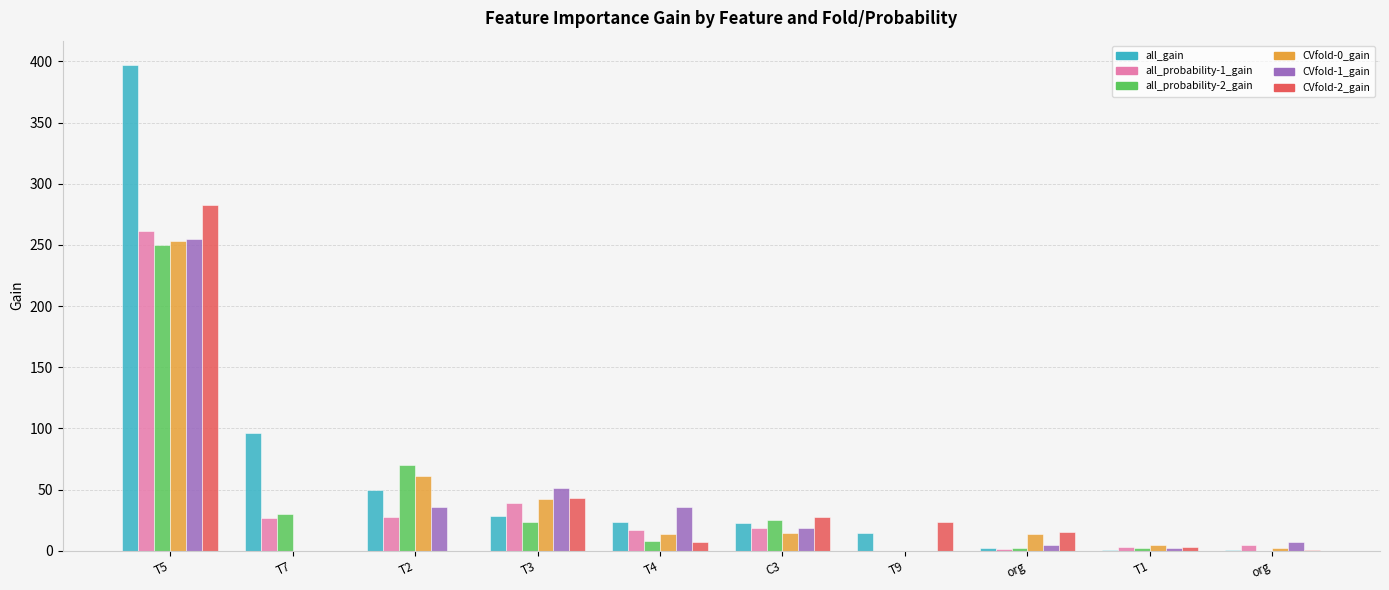

Is the value of all_gain at T7 greater than the value of all_probability-2_gain at T9?

Yes